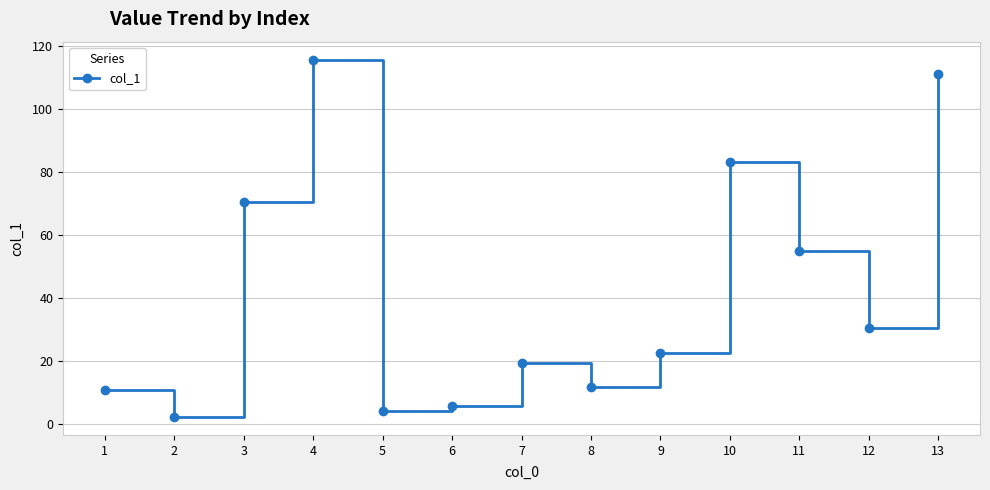

What is the value of the 9th point from the left?

22.7